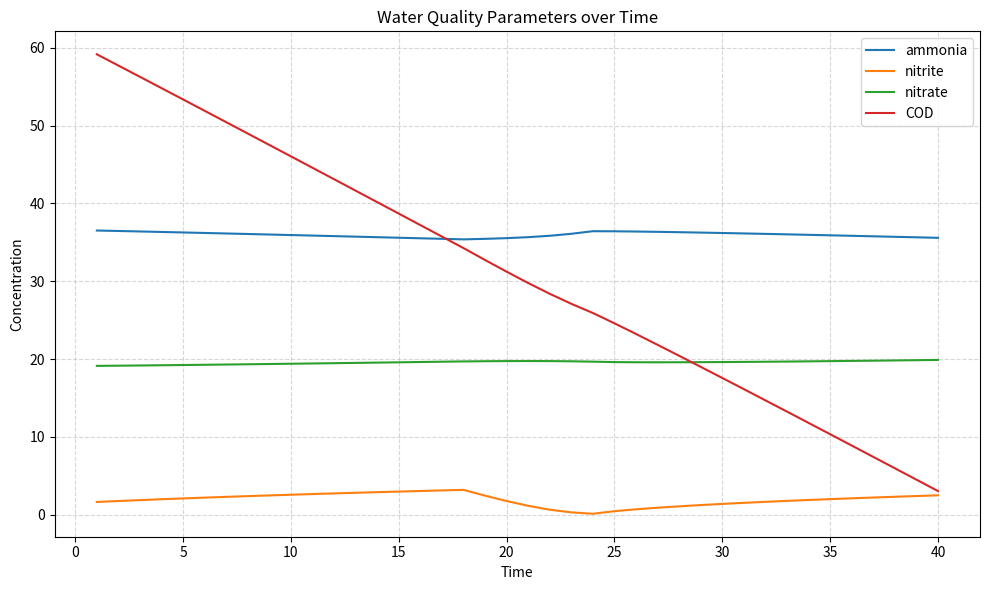

True or false: ammonia has more than 0 points higher than both neighbors.

True